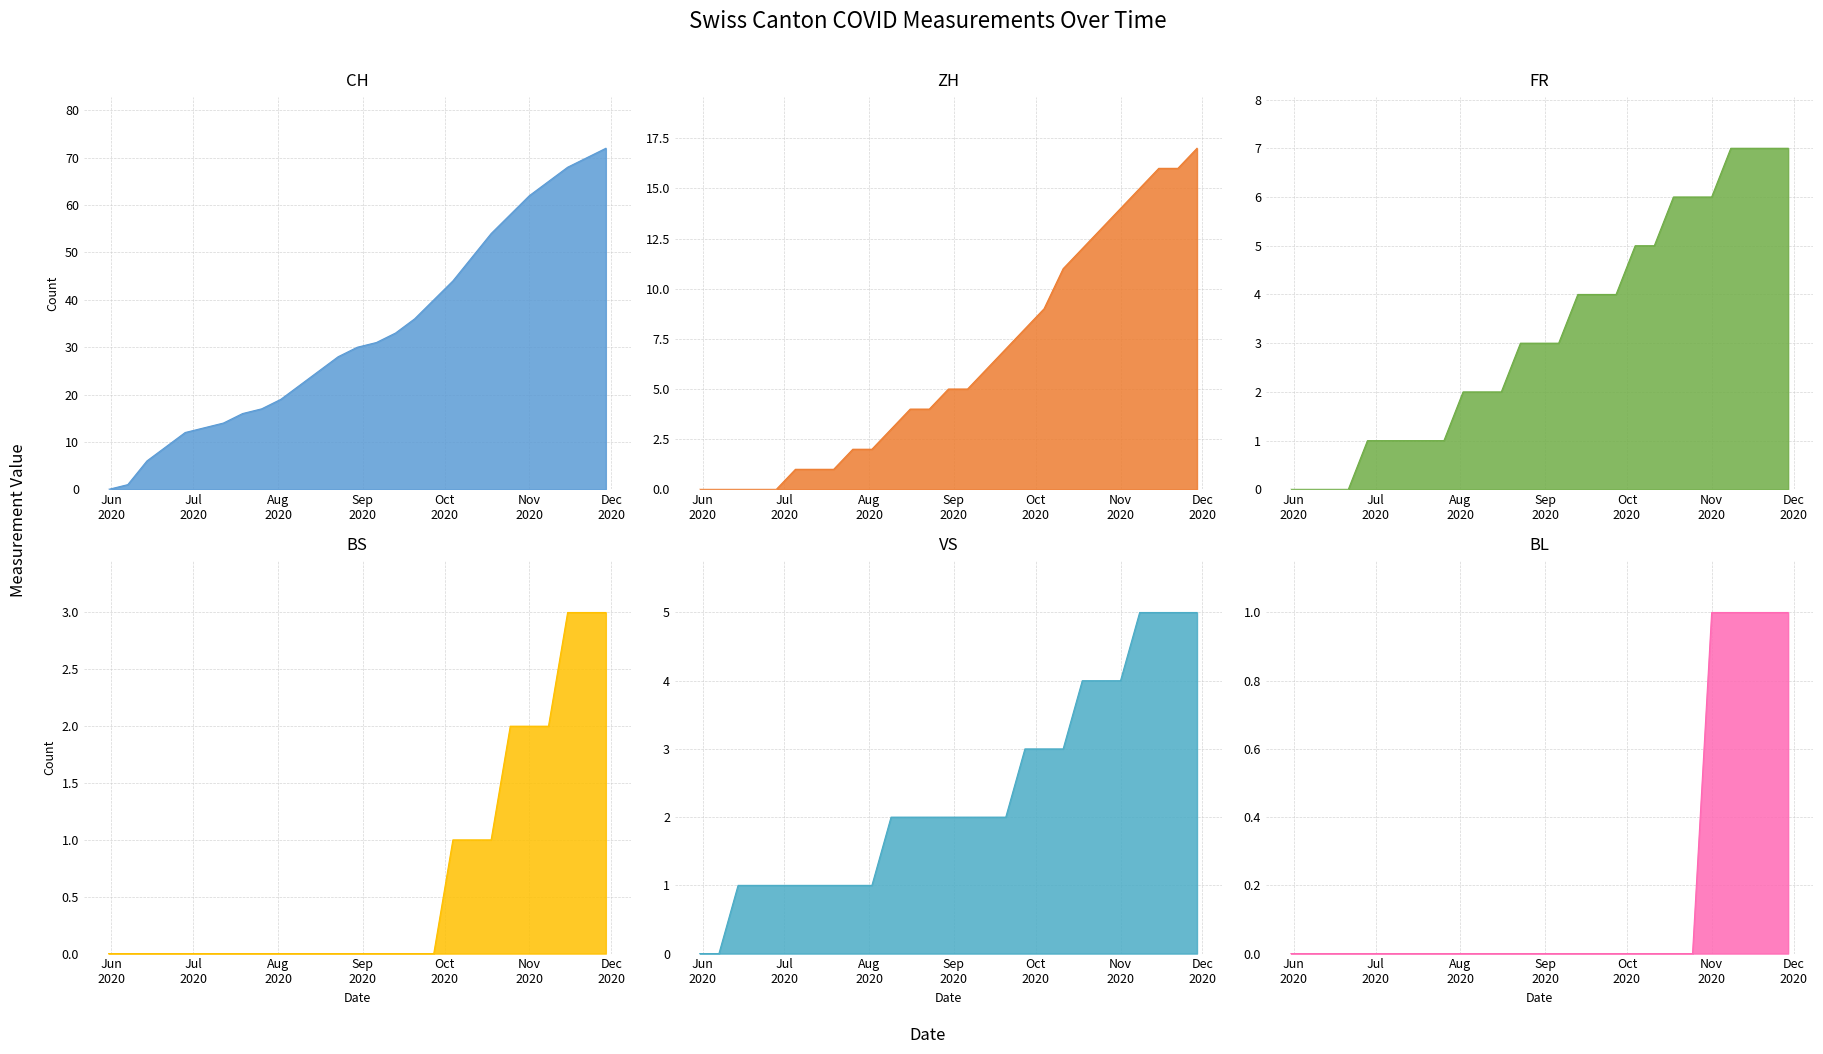

Does the chart display data point markers on the line(s)?

No